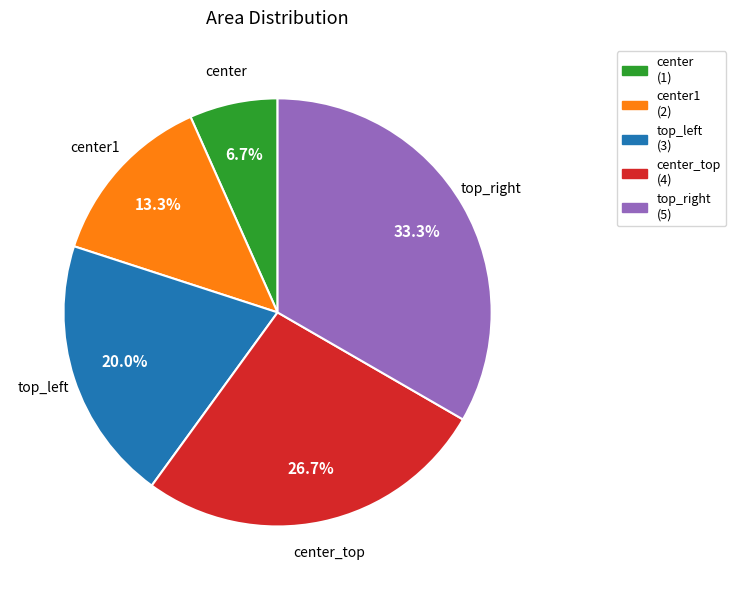

Is there any slice that represents more than half of the pie?

No